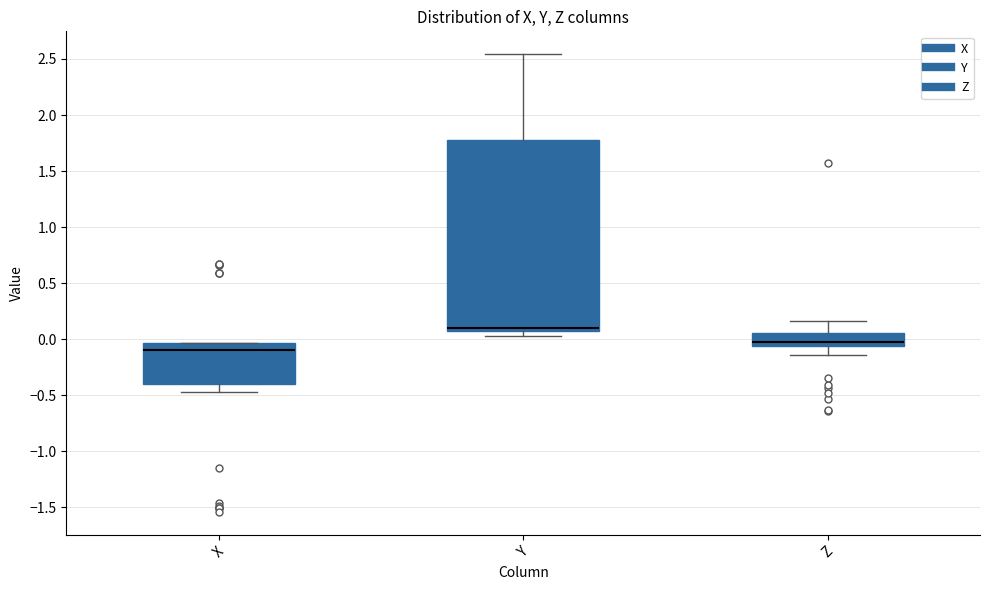

Where is the lower edge of the box for Z on the y-axis? The values are not printed on the chart, so give them approximately, as read against the axis.

-0.05